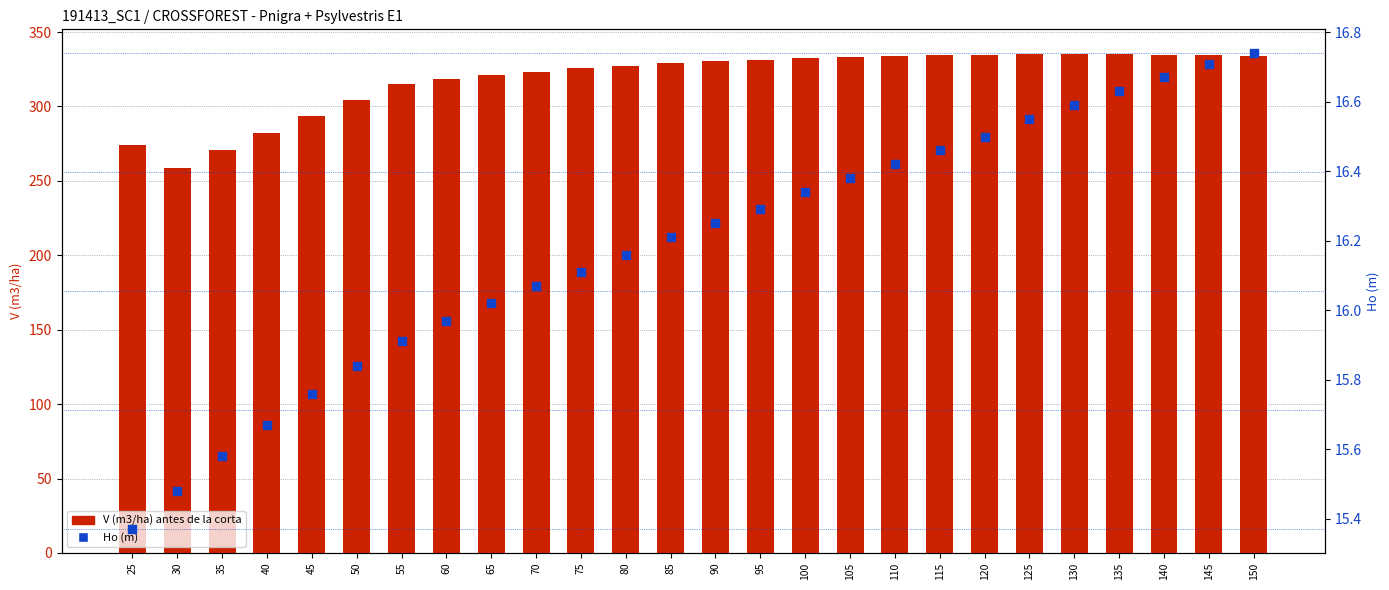

Which series contains the lowest Y value?

Ho (m)